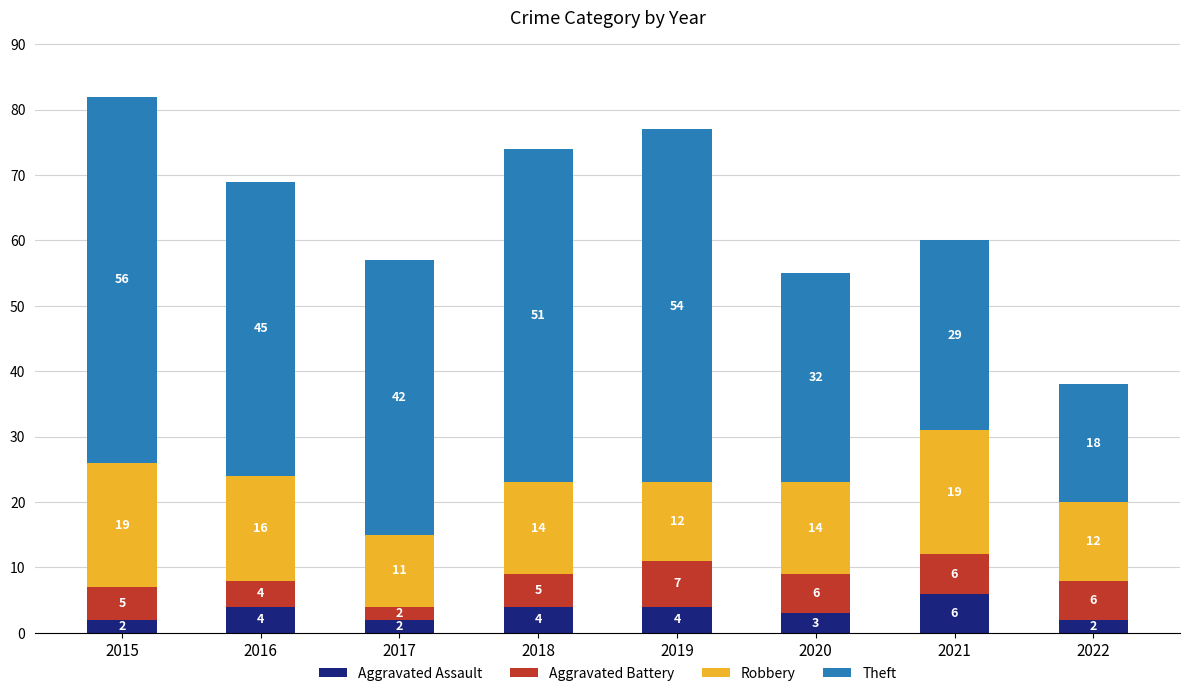

What is the highest value of the Aggravated Assault series?

6